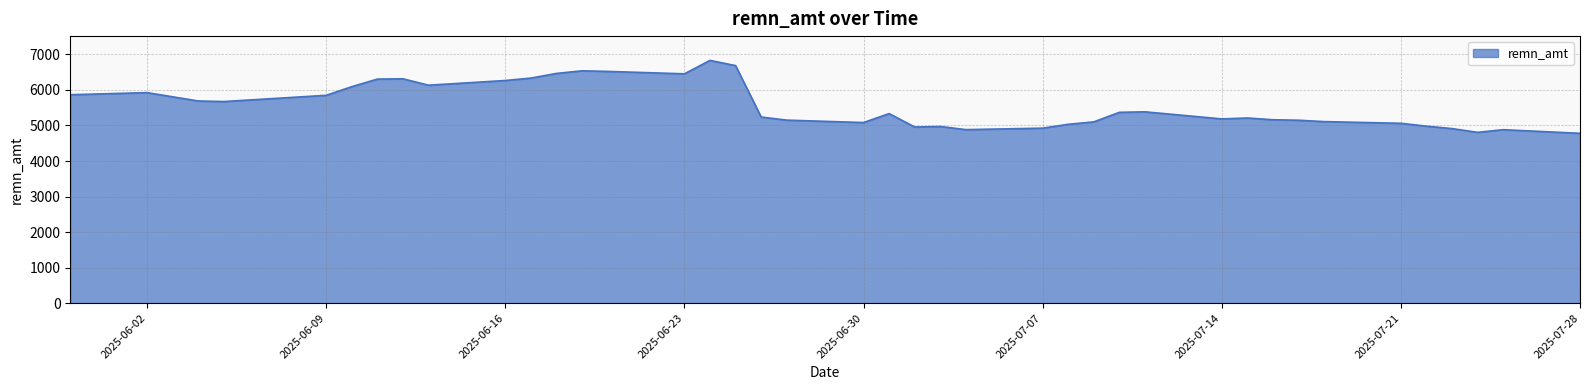

What is the difference between the maximum and minimum values?

2052